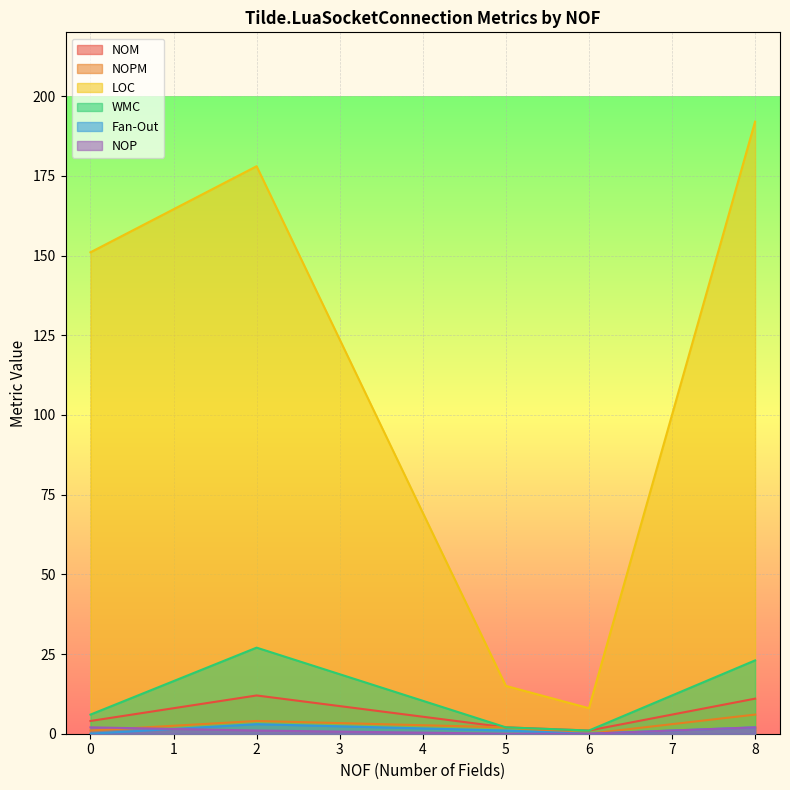

The value of NOPM at 8 is 6. True or false?

True